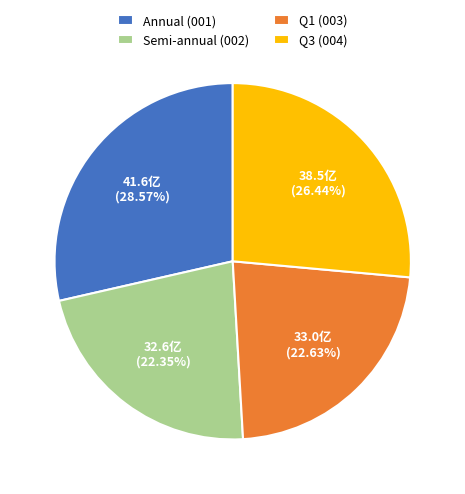

Combined, do Annual (001) and Q3 (004) account for over 50%?

Yes